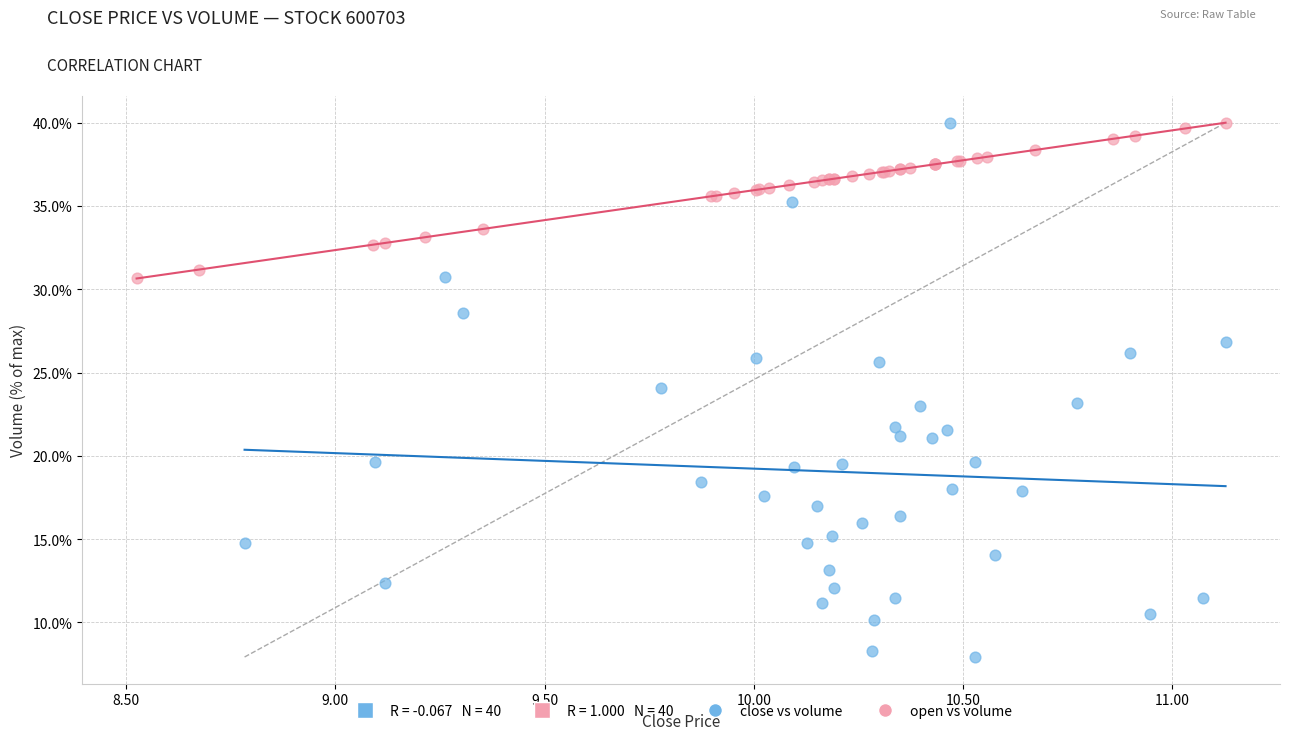

Which series contains the lowest Y value?

close vs volume